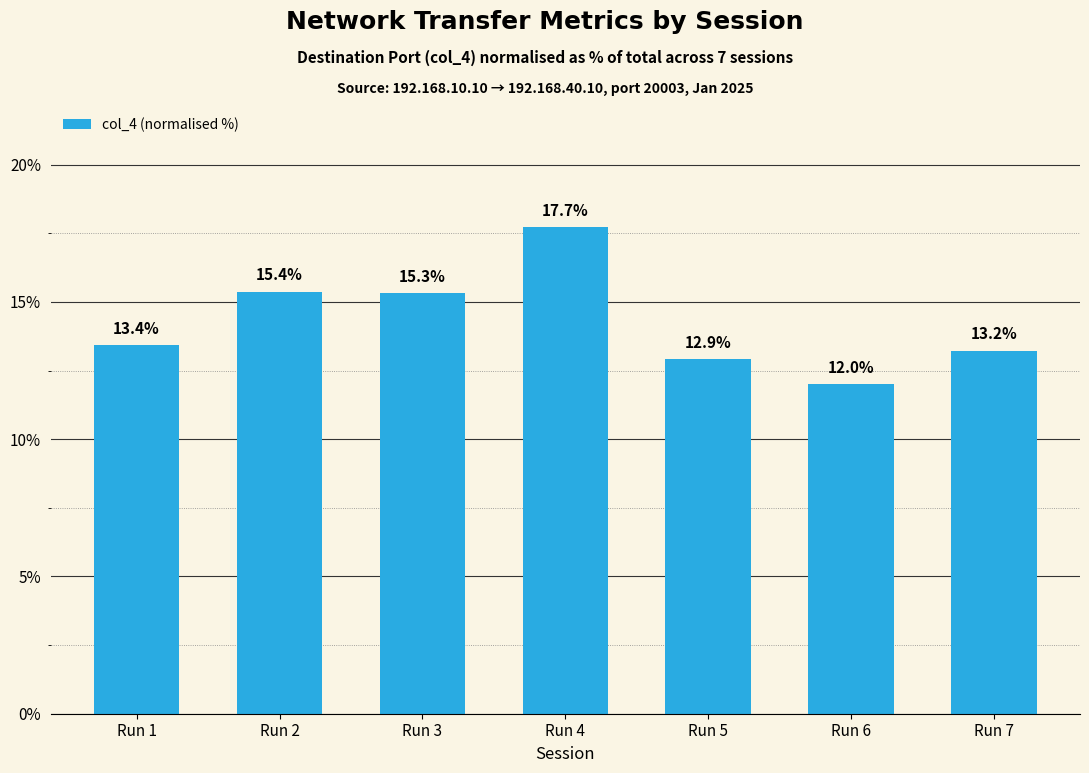

What is the minimum value shown in the chart?

12.0